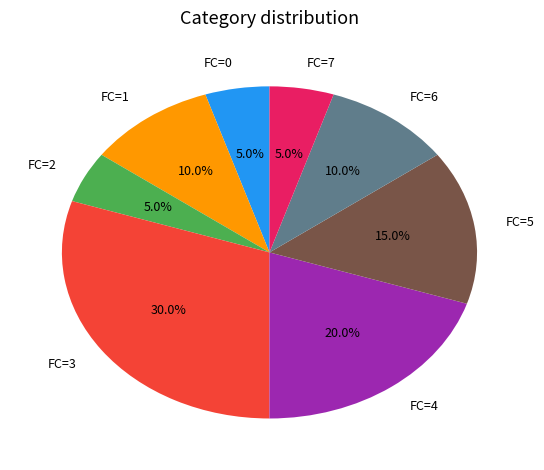

What is the largest slice in the pie chart?

FC=3